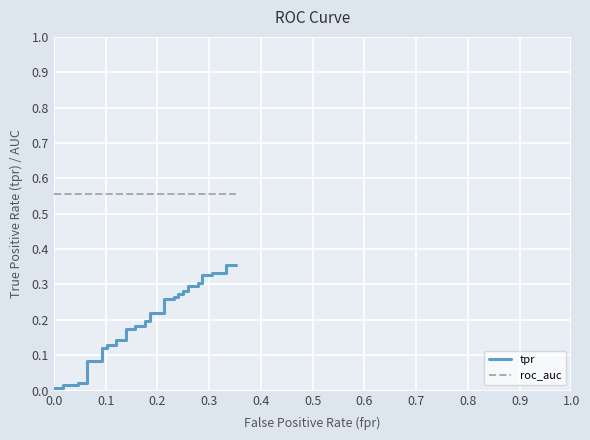

What is the average value of the tpr series?

0.2